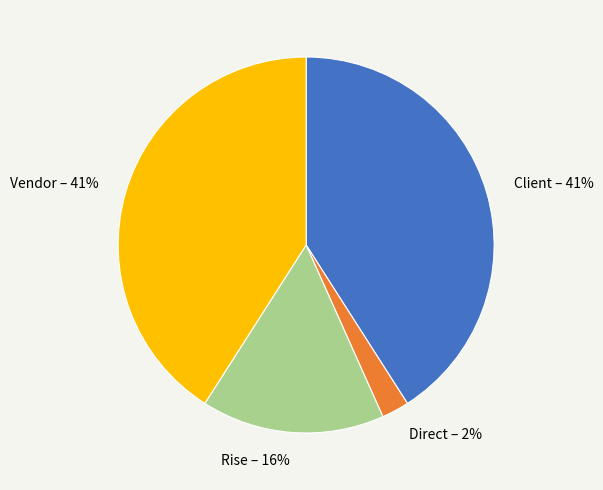

The Direct – 2% slice represents 2% of the pie. True or false?

True